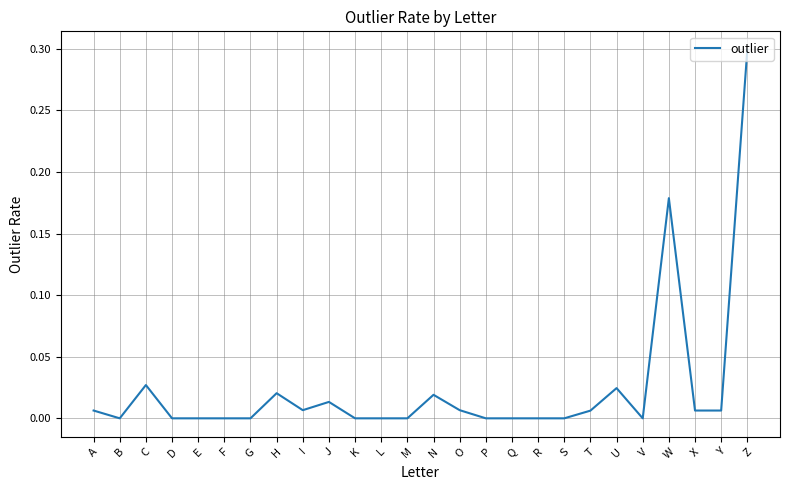

What is the difference between the maximum and minimum values?

0.3